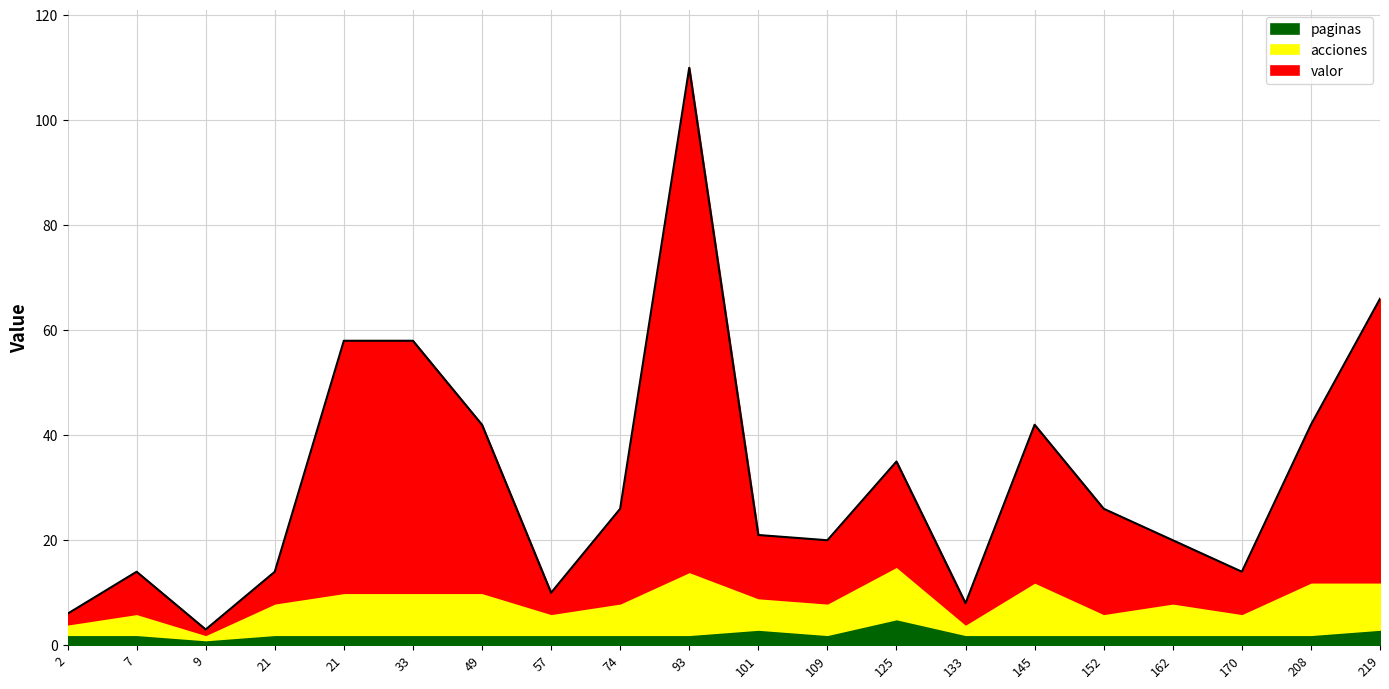

What are all the series names shown in the legend?

paginas, acciones, valor